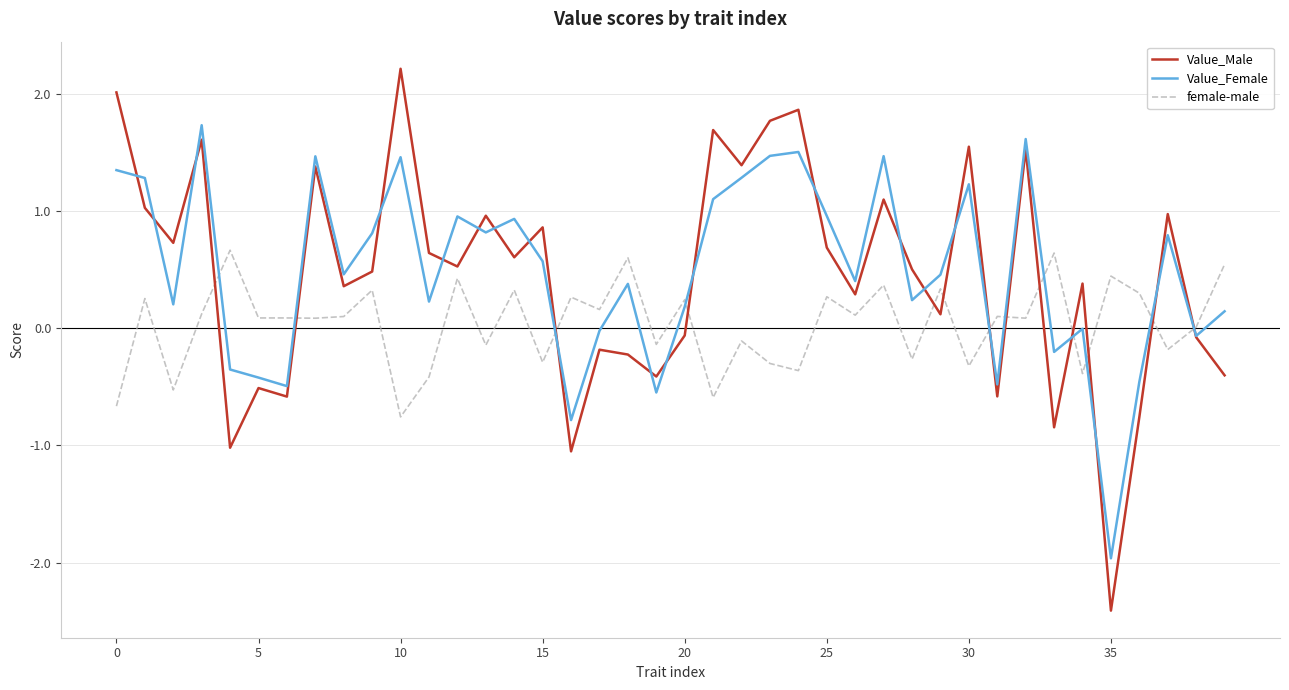

What is the highest value of the Value_Male series?

2.2